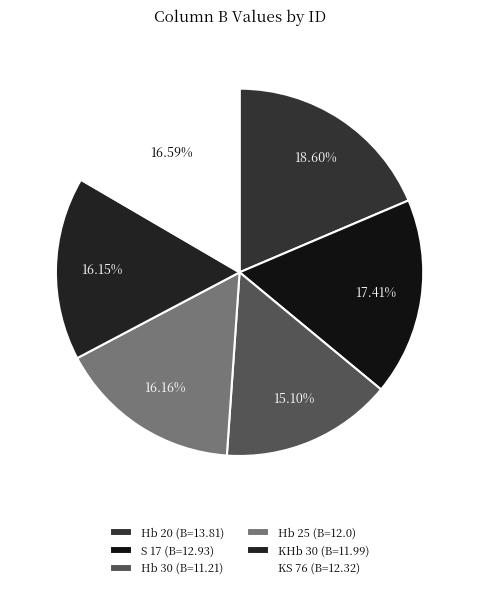

Count the number of slices in the pie.

6